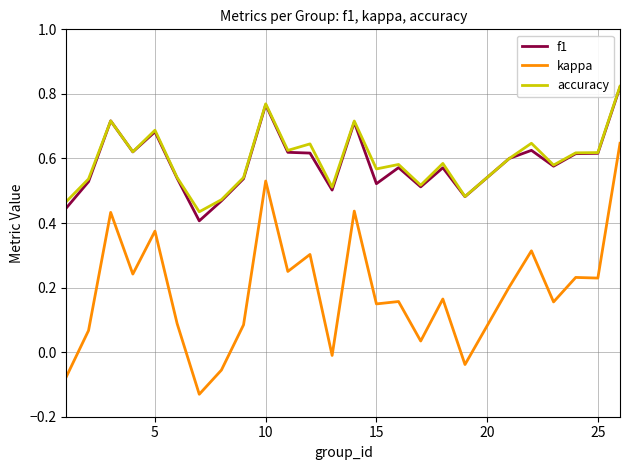

True or false: f1 and kappa cross at least once.

False